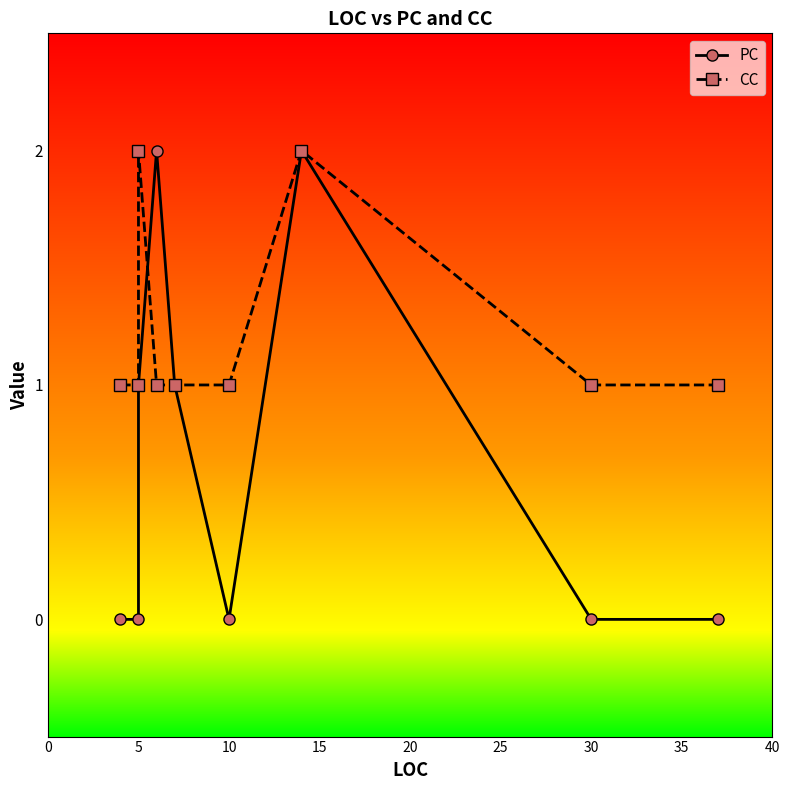

Which has a higher value, 10 or 40?

10